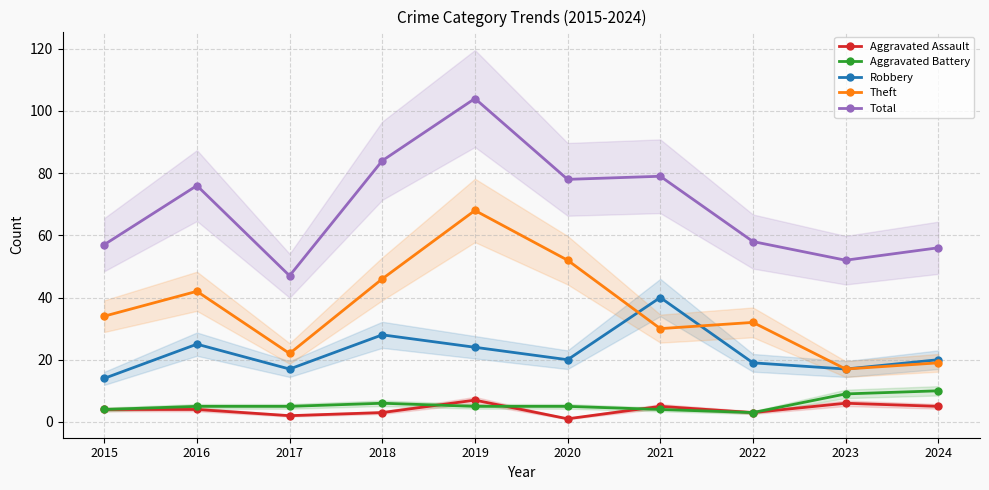

What is the difference between the second highest and minimum values in the Theft series?

35